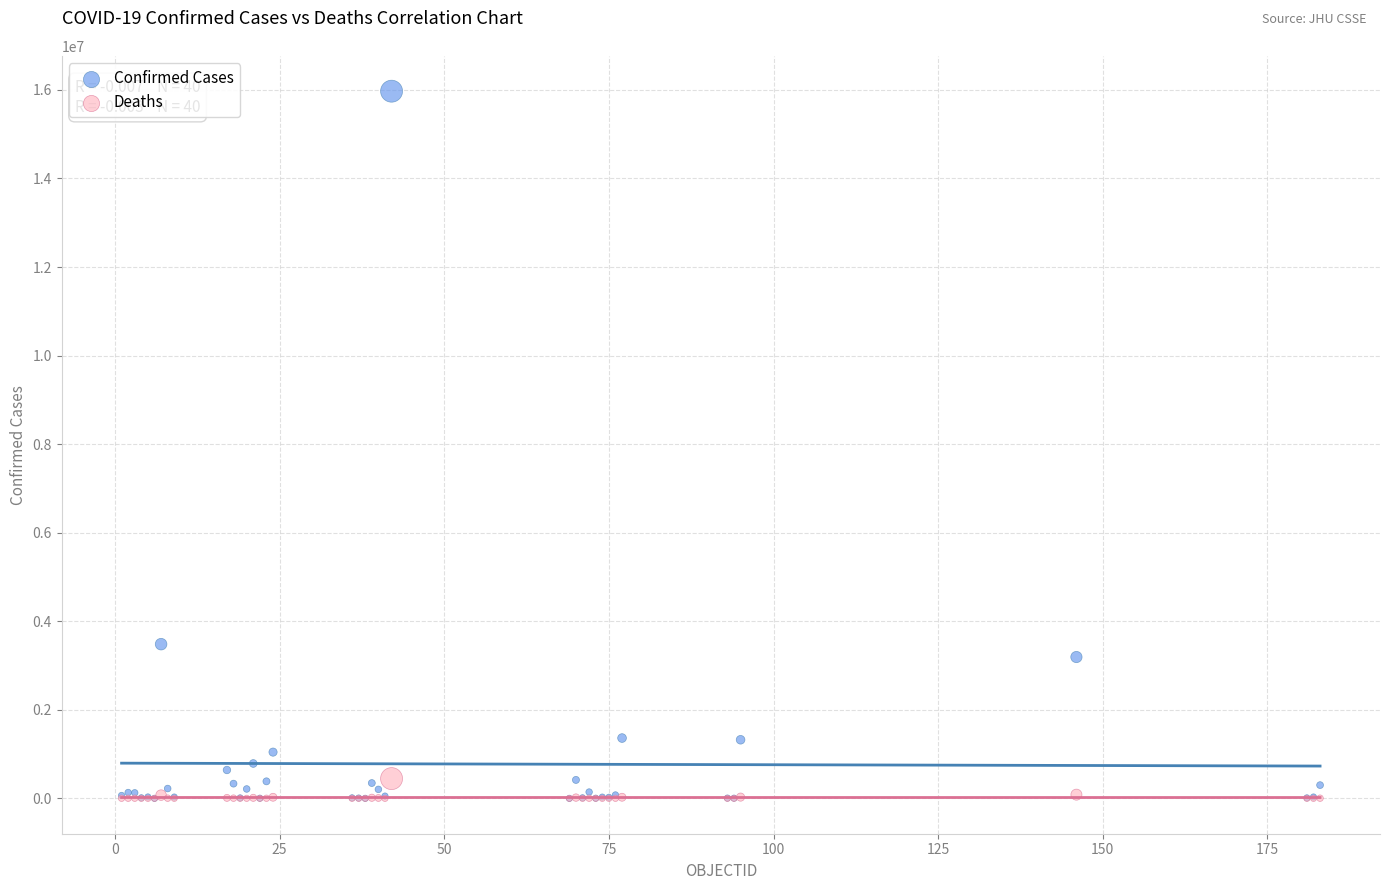

Across all series, what Y value is closest to 7985475?

3482512